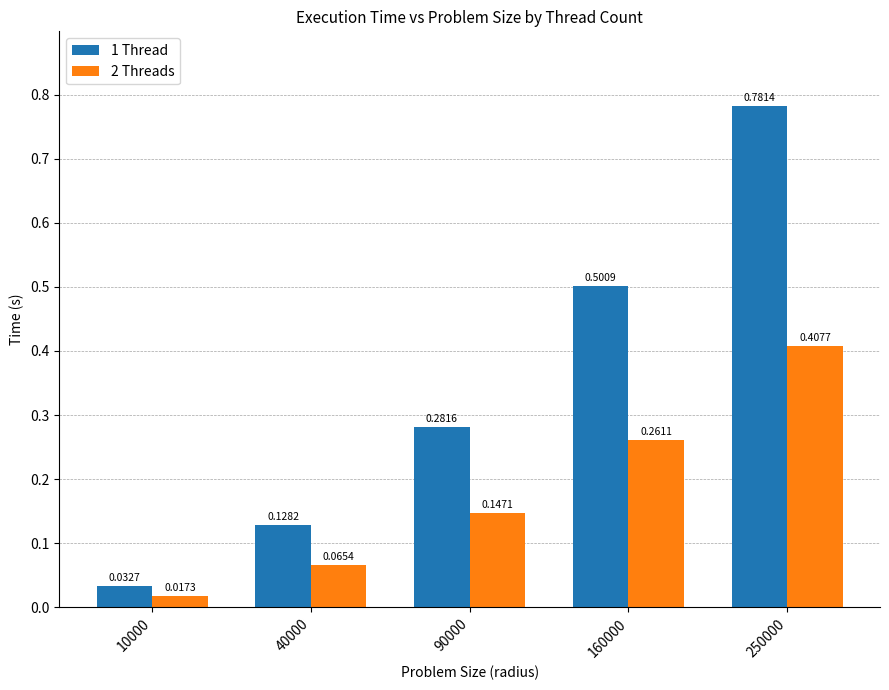

Is the value of 1 Thread at 160000 greater than the value of 2 Threads at 10000?

Yes